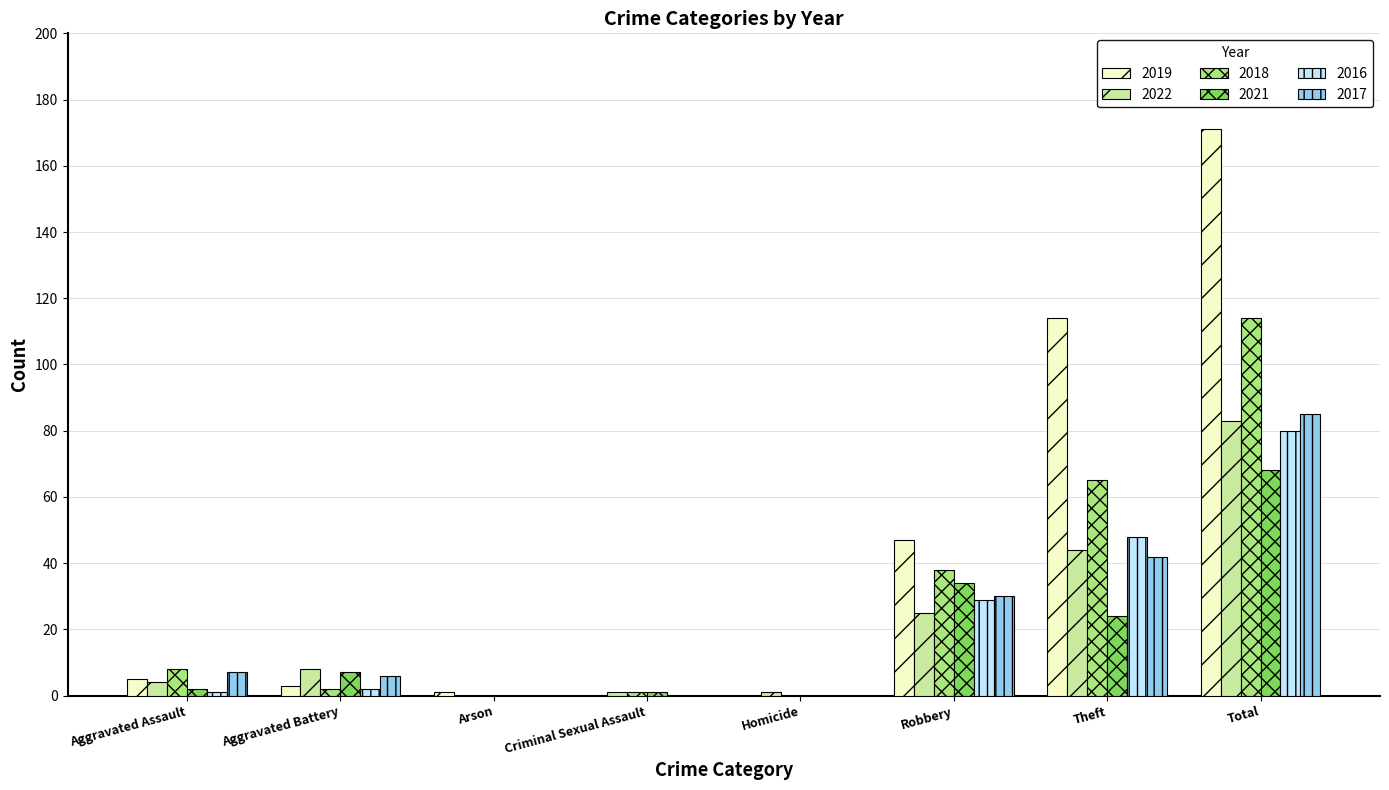

Reading left to right, extract all data points from this chart.

2019: 5	3	1	0	0	47	114	171
2022: 4	8	0	1	1	25	44	83
2018: 8	2	0	1	0	38	65	114
2021: 2	7	0	1	0	34	24	68
2016: 1	2	0	0	0	29	48	80
2017: 7	6	0	0	0	30	42	85